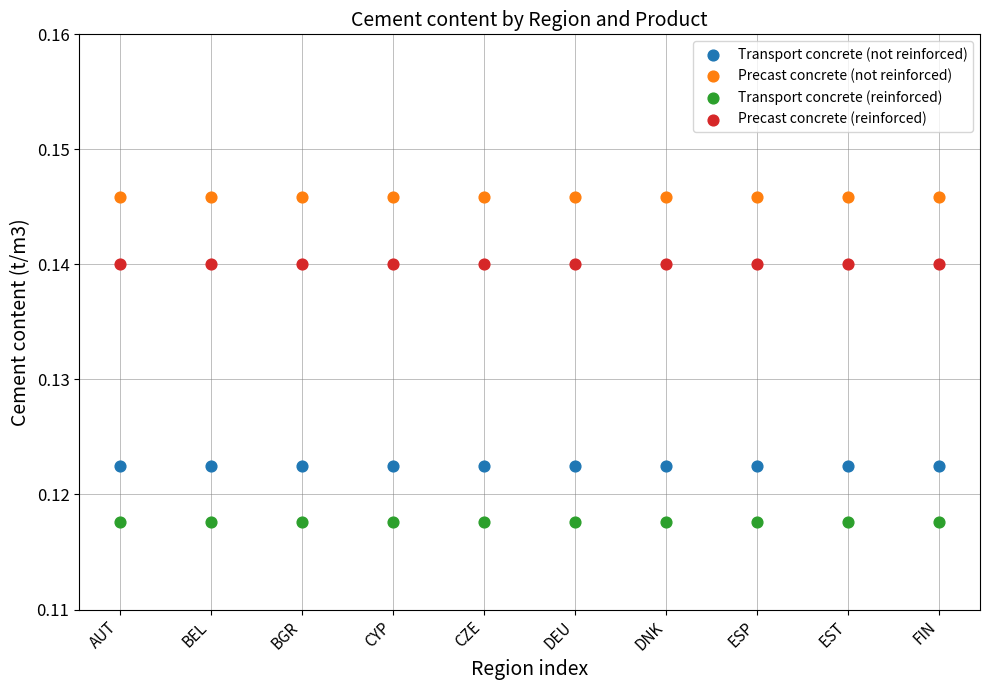

Which series reaches the minimum Y coordinate?

Transport concrete (reinforced)